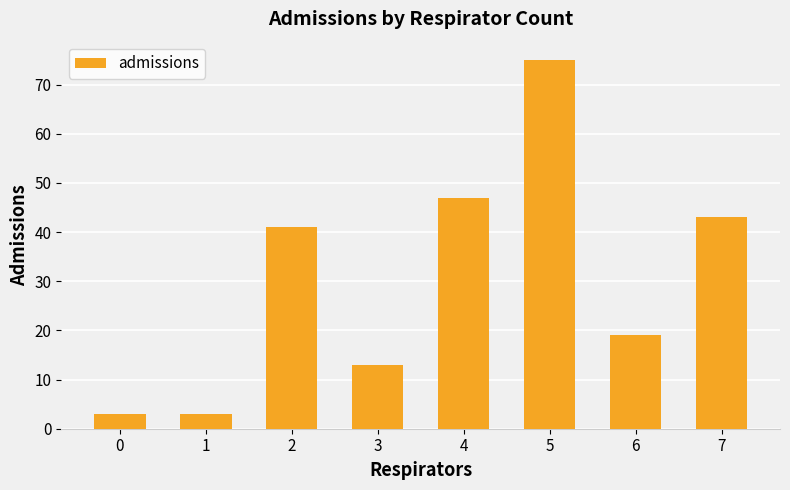

What is the sum of all values?

244